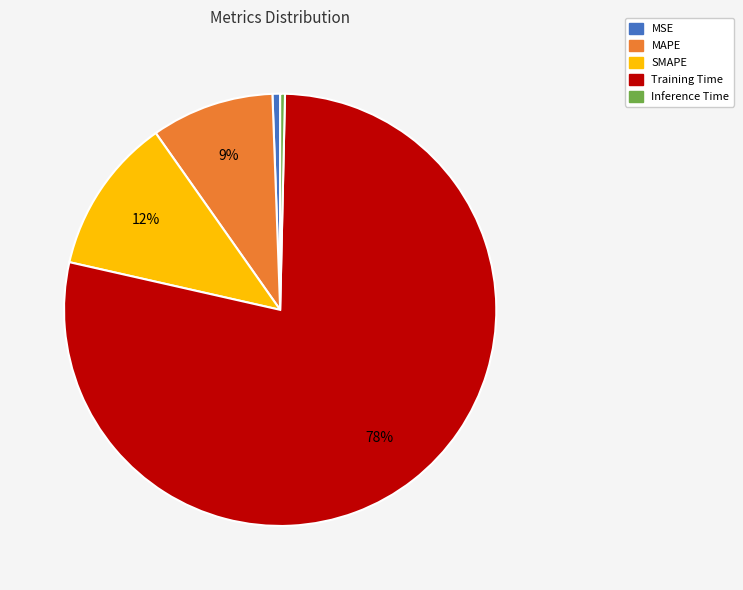

To the nearest percent, what is the difference between the Training Time and MAPE slice percentages?

69%